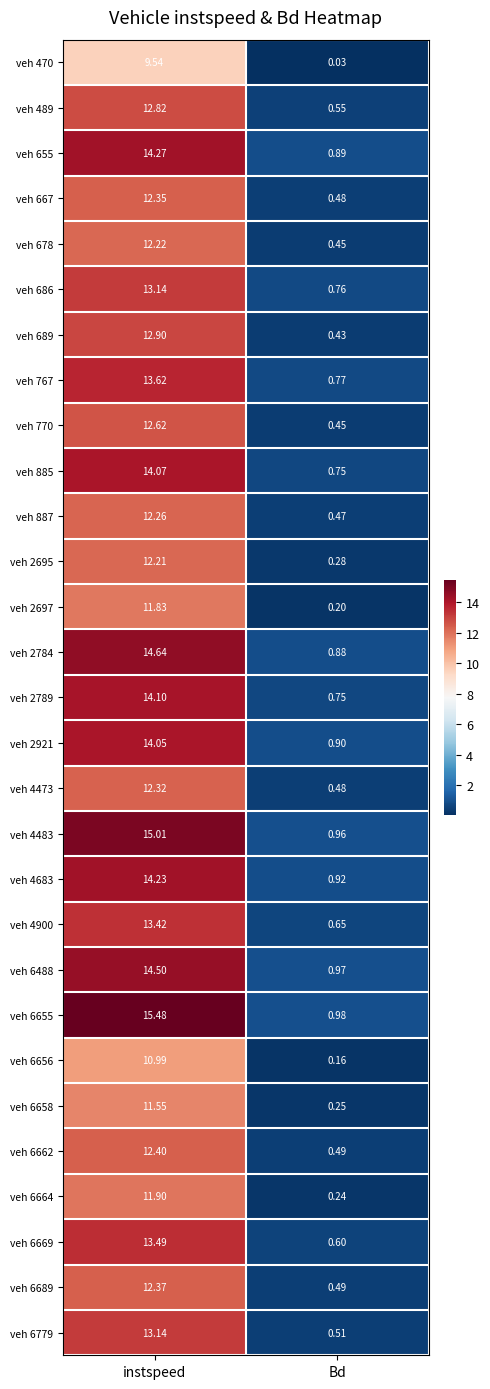

At which category does the chart reach its minimum across all series?

Bd